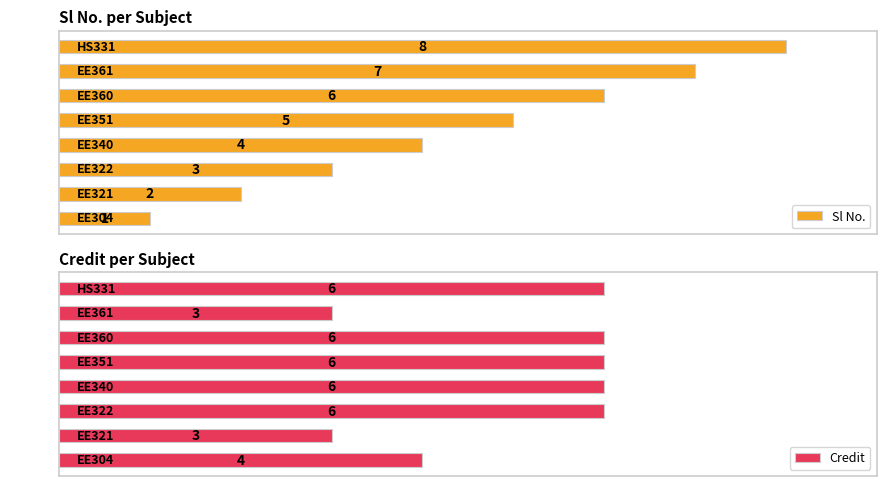

What is the difference between the maximum and minimum values in the Sl No. series?

7